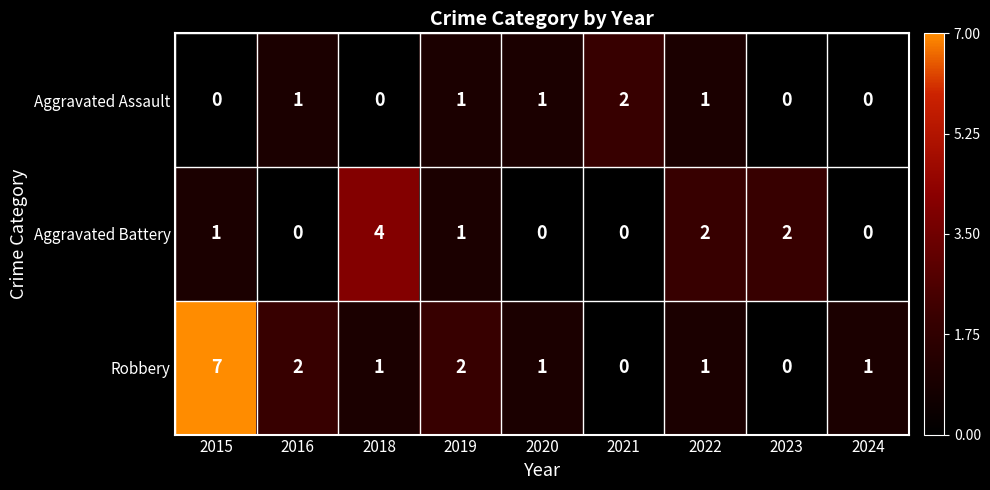

Reading right to left, extract all data points from this chart.

Aggravated Assault: 2024=0	2023=0	2022=1	2021=2	2020=1	2019=1	2018=0	2016=1	2015=0
Aggravated Battery: 2024=0	2023=2	2022=2	2021=0	2020=0	2019=1	2018=4	2016=0	2015=1
Robbery: 2024=1	2023=0	2022=1	2021=0	2020=1	2019=2	2018=1	2016=2	2015=7